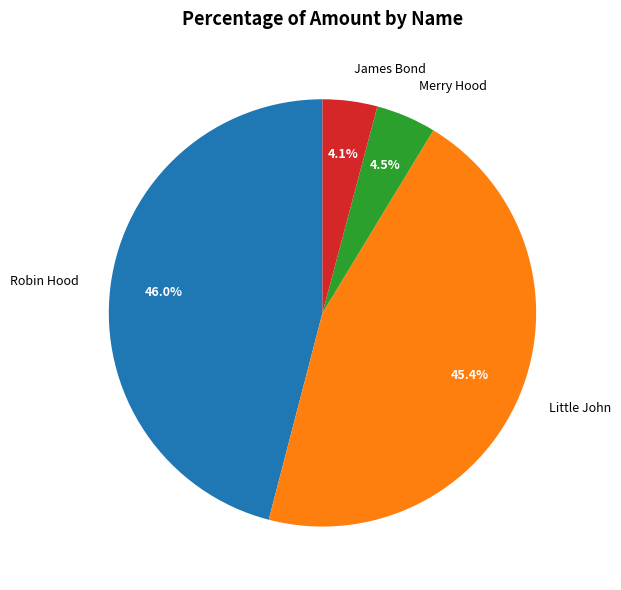

Combined, do Merry Hood and Little John account for over 50%?

No